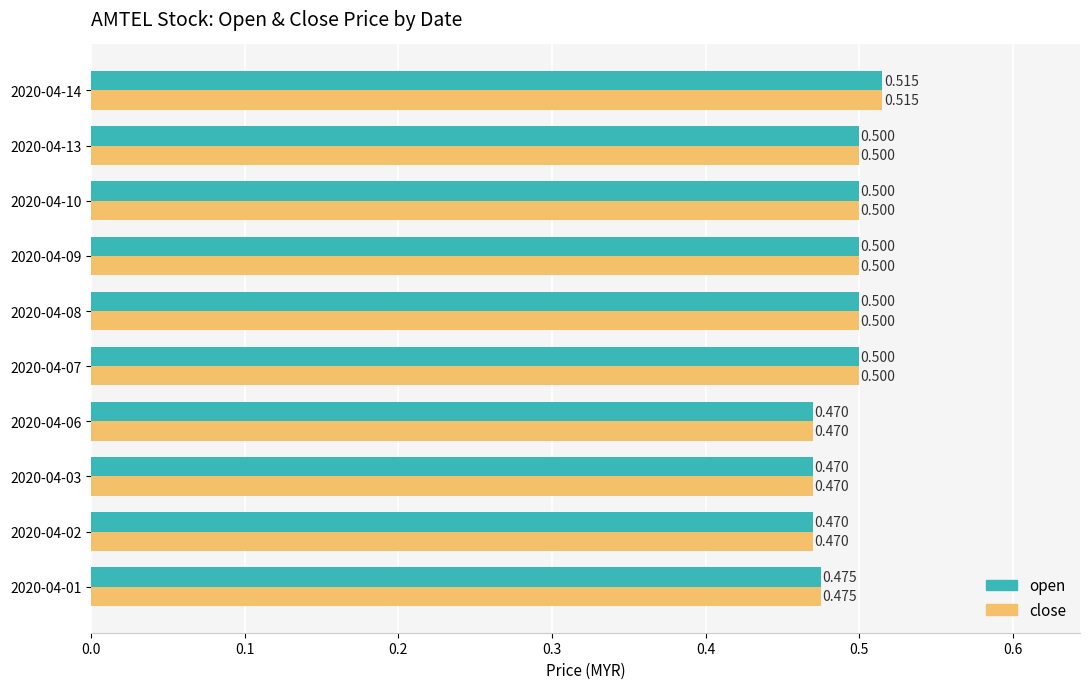

Is the value of open at 2020-04-02 greater than the value of close at 2020-04-01?

No